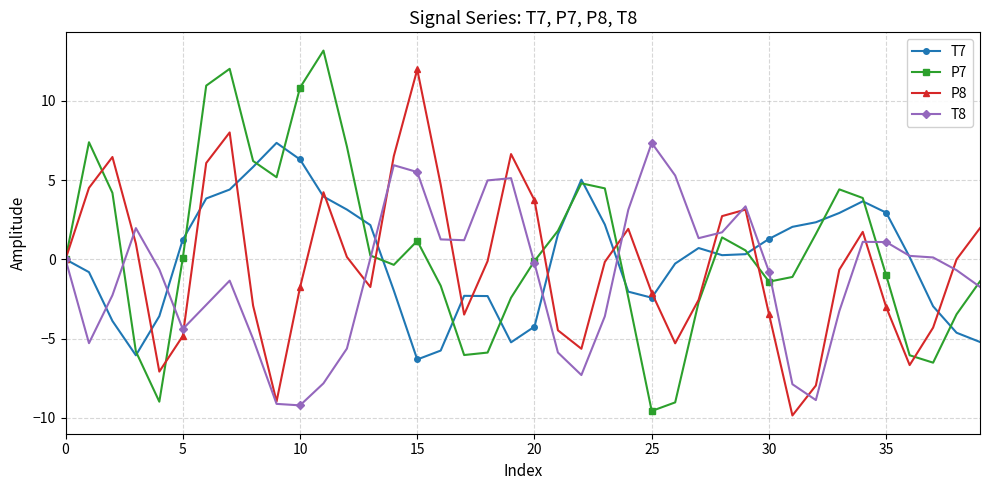

Which series has the largest range (max minus min)?

P7